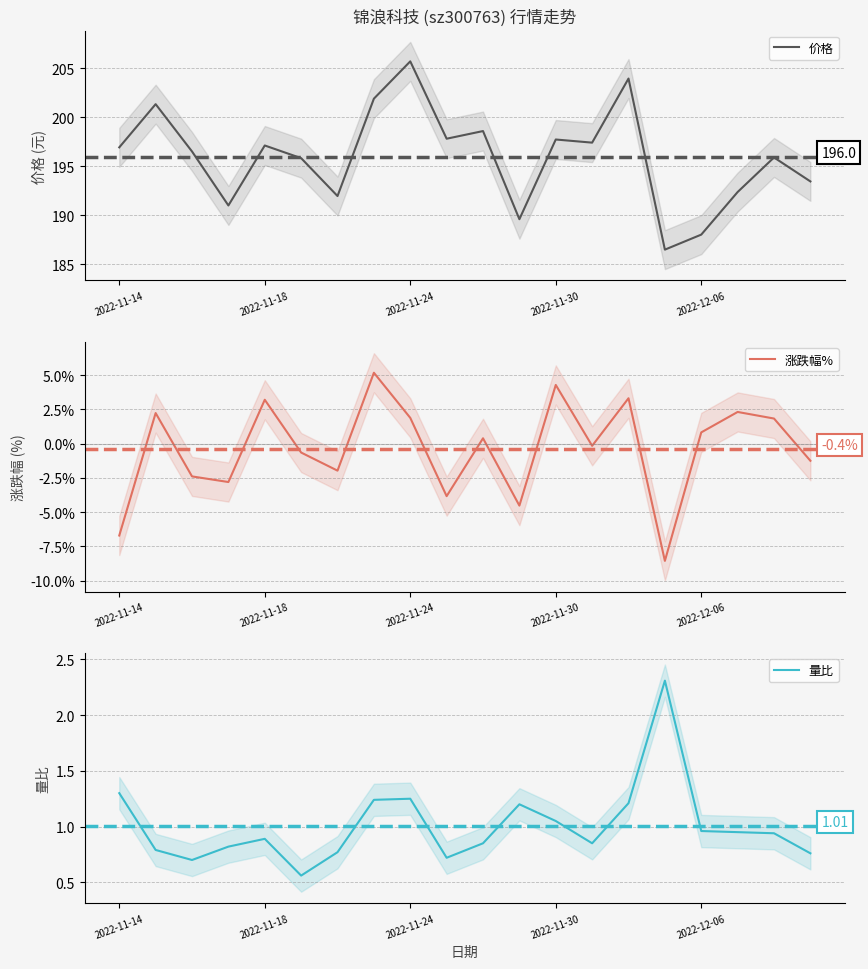

What is the sum of all 涨跌幅% values?

-7.4